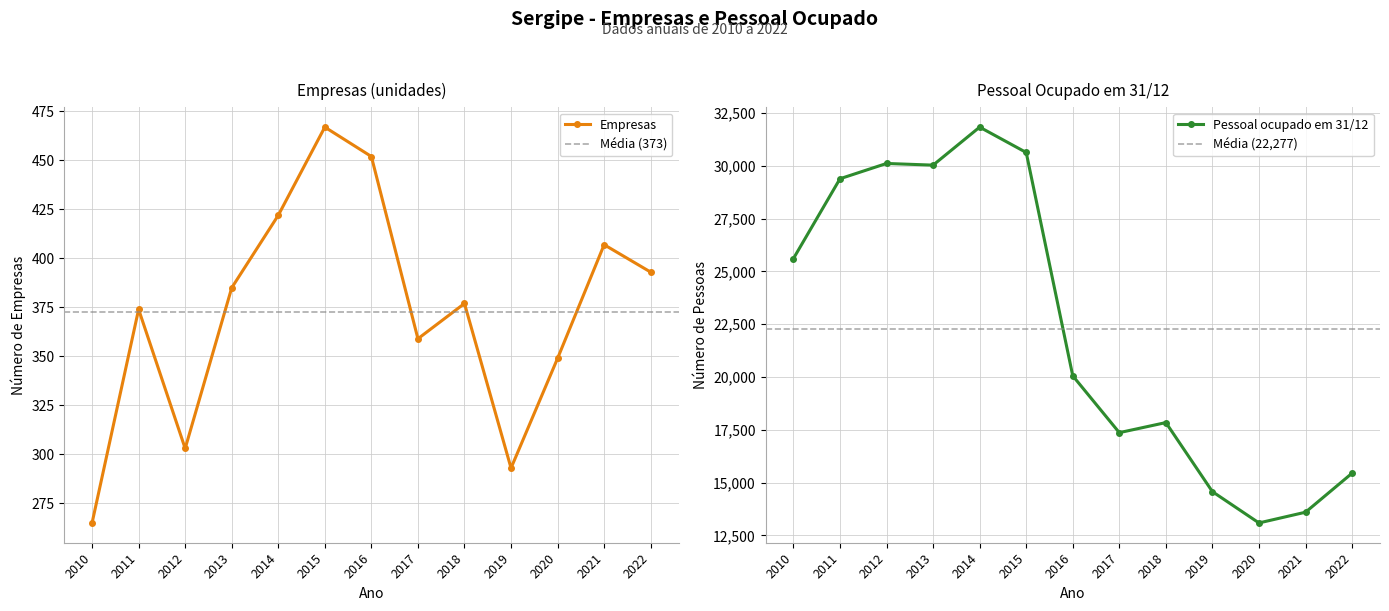

At which category does Pessoal ocupado em 31/12 reach its first local peak?

2012